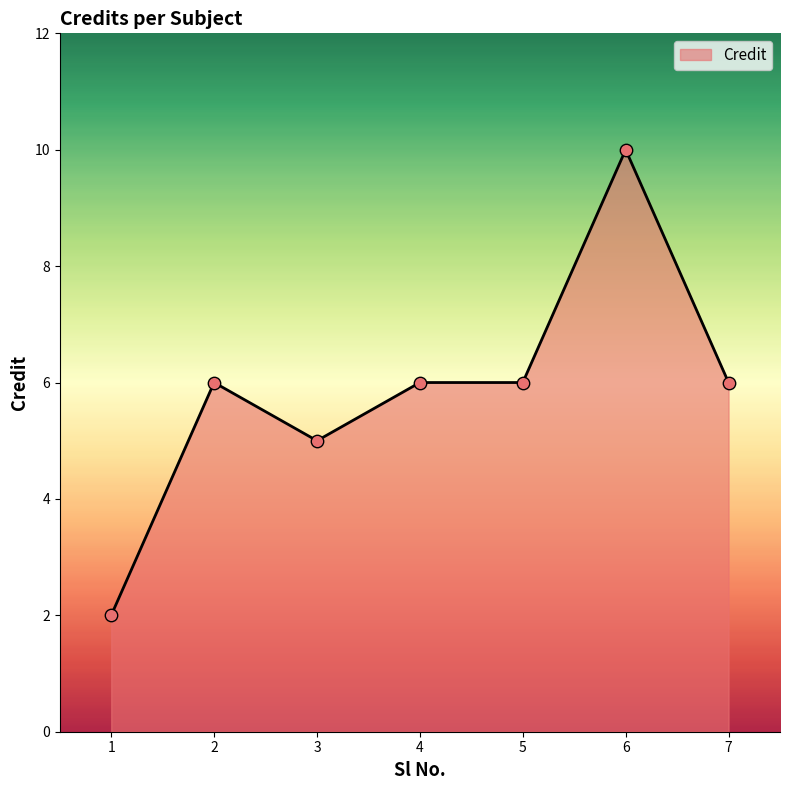

What is the change in value from 1 to 2?

+4